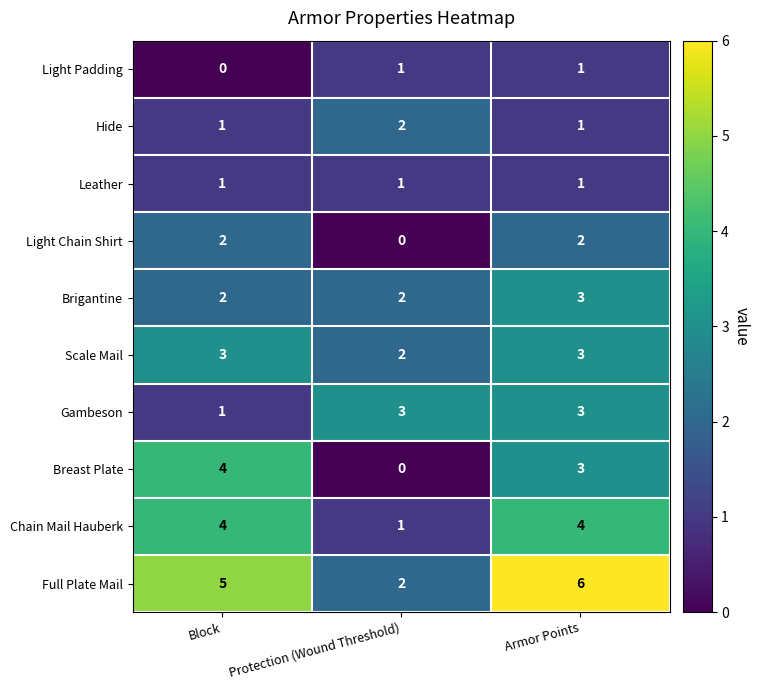

The value of Scale Mail at Armor Points is 3. True or false?

True